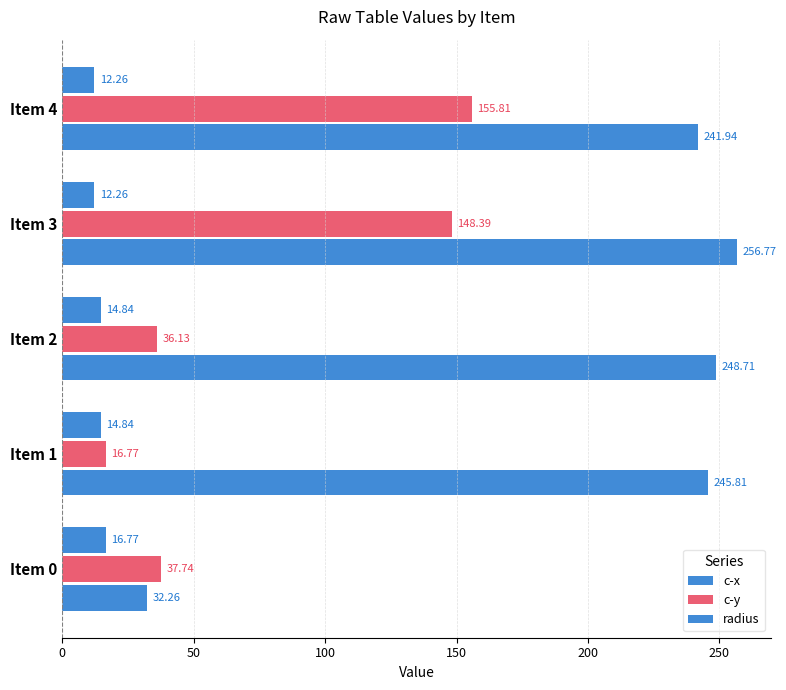

What is the lowest value of the c-x series?

32.3